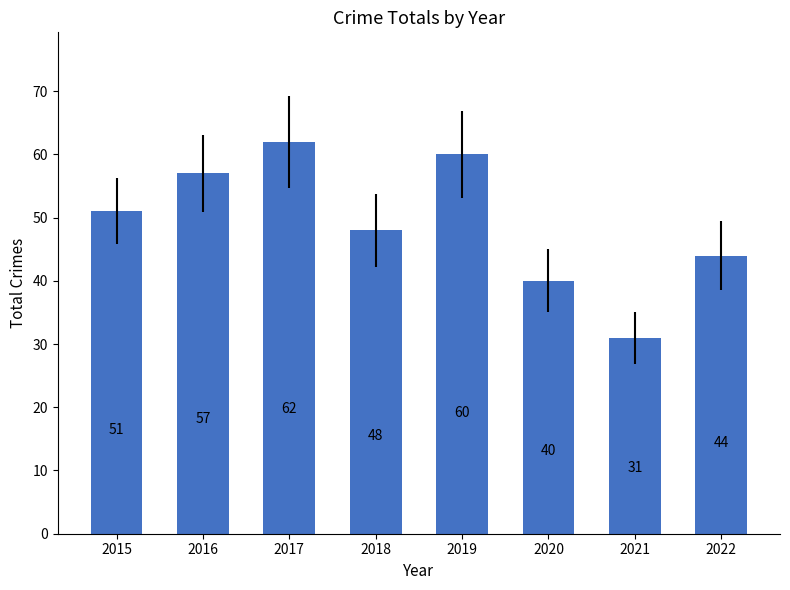

What is the value of the 4th bar from the left?

48